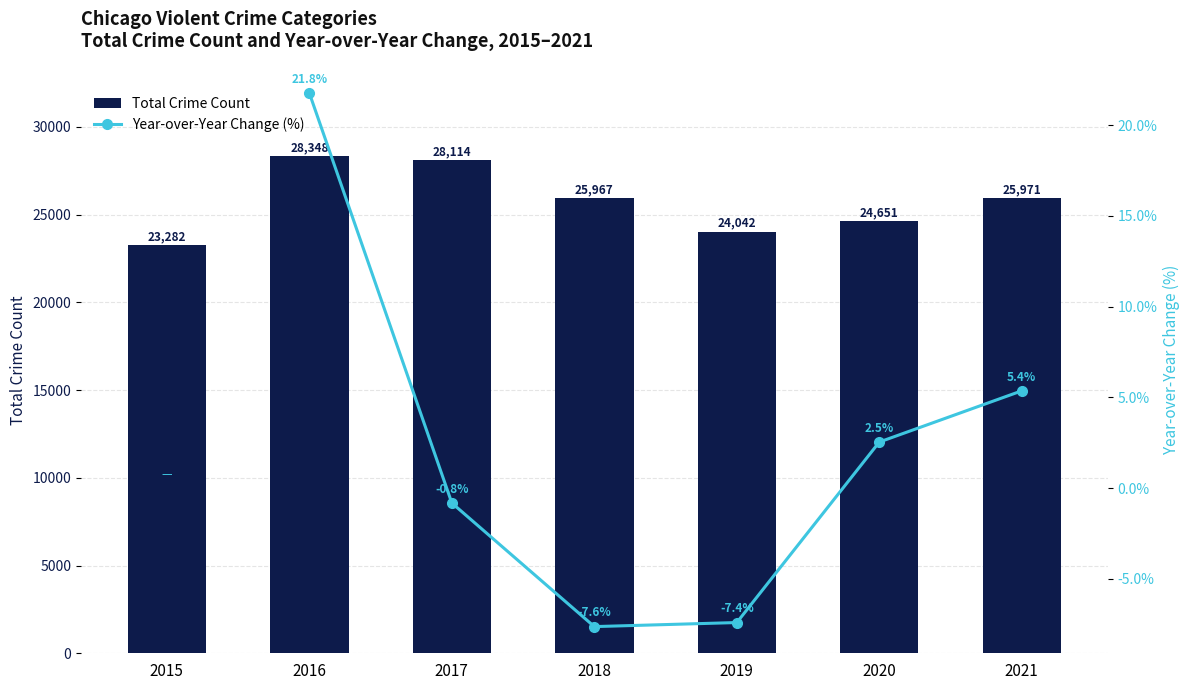

How many values in Year-over-Year Change (%) are above zero?

3